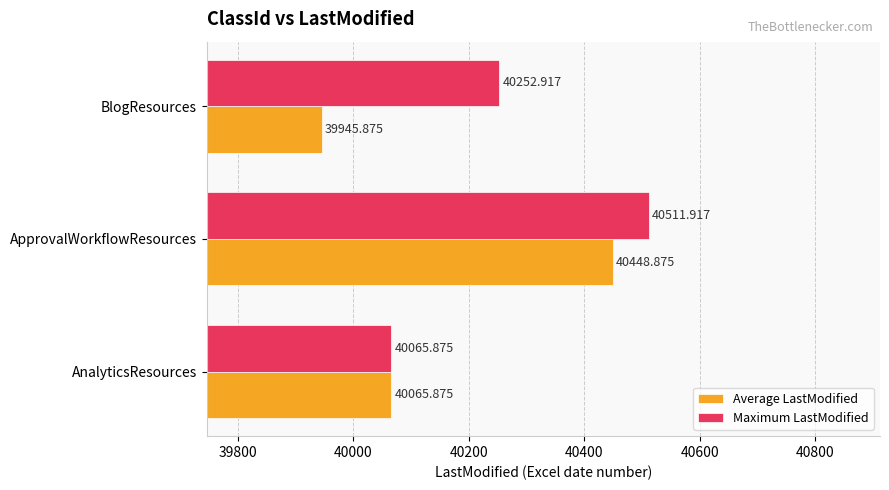

Where is Average LastModified nearest to the value 40197?

AnalyticsResources